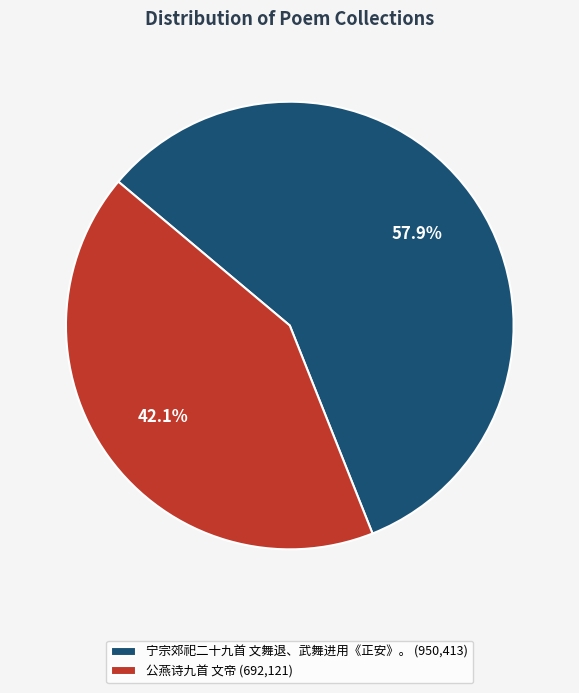

What is the ratio of the value at 公燕诗九首 文帝 (692,121) to the value at 宁宗郊祀二十九首 文舞退、武舞进用《正安》。 (950,413)?

0.7